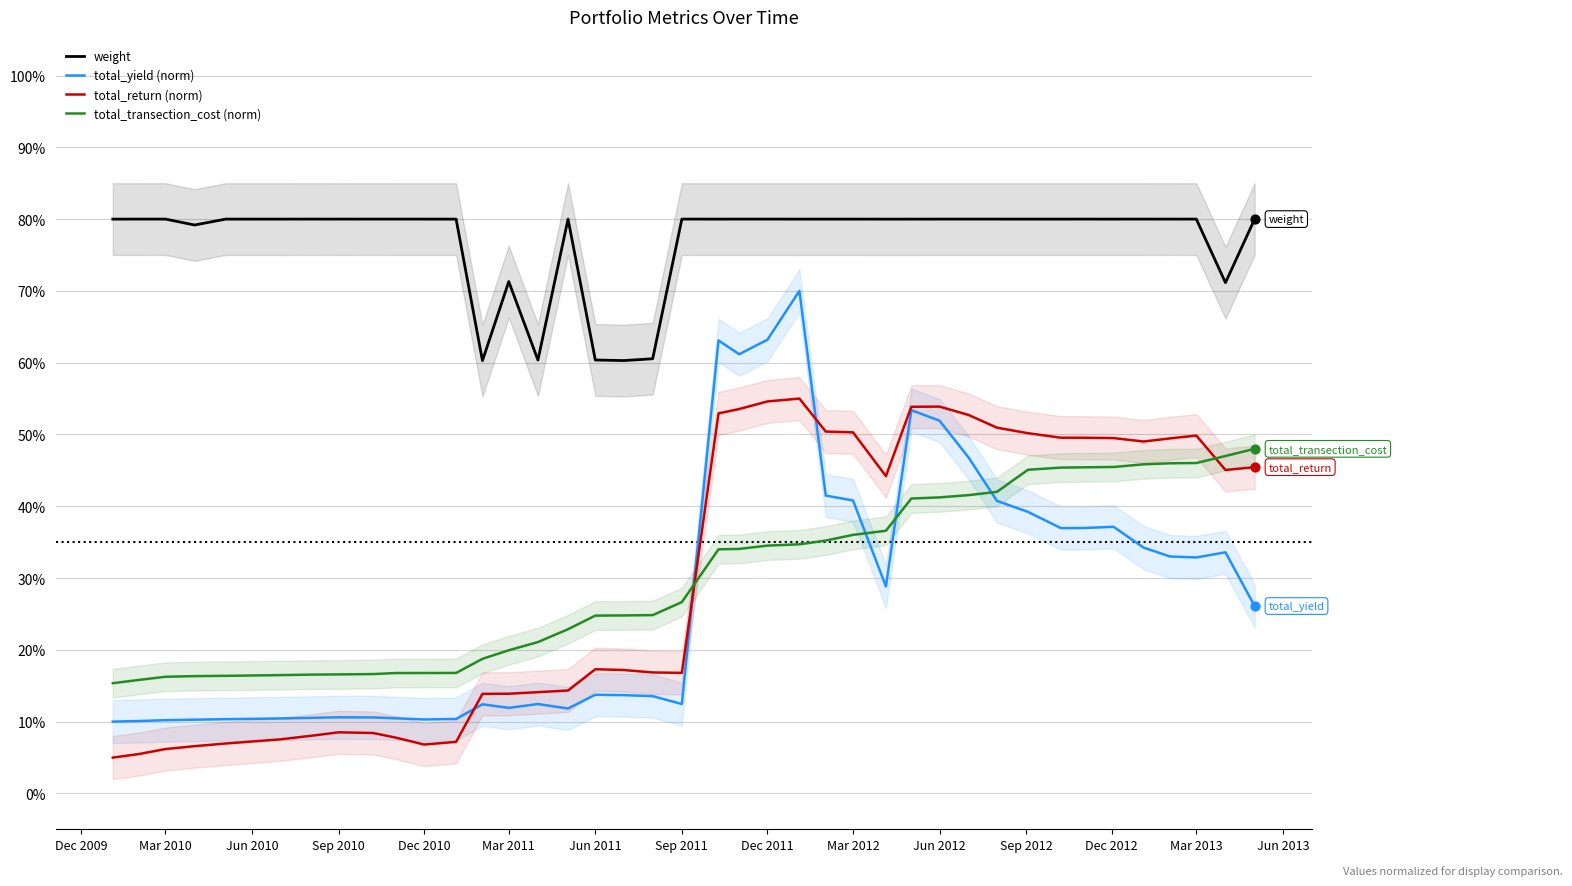

What are all the series names shown in the legend?

weight, total_yield (norm), total_return (norm), total_transection_cost (norm)